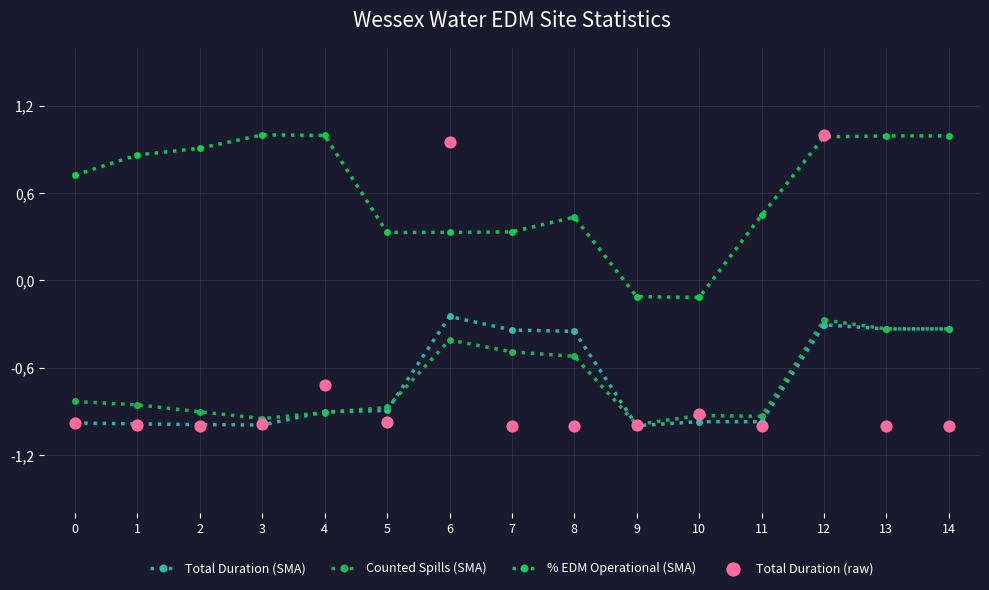

Which series has the widest spread of Y values?

Total Duration (raw)